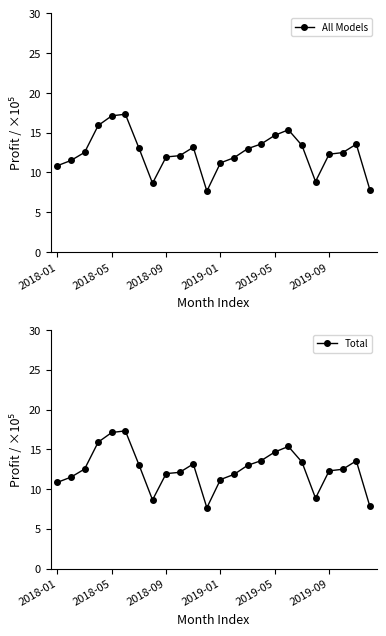

True or false: Total and All Models intersect in this chart.

False